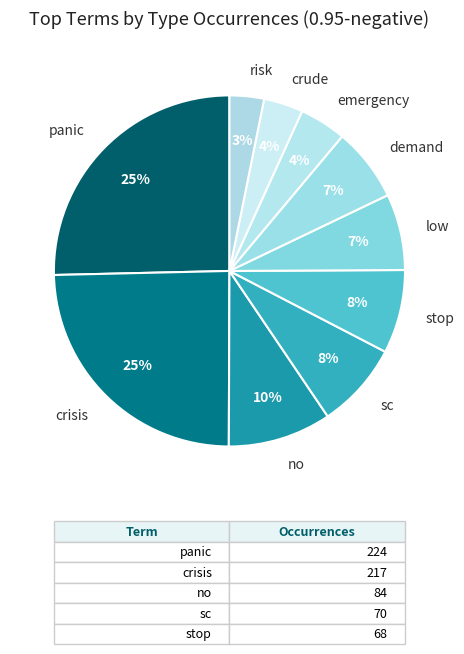

Between stop and emergency, which is larger?

stop